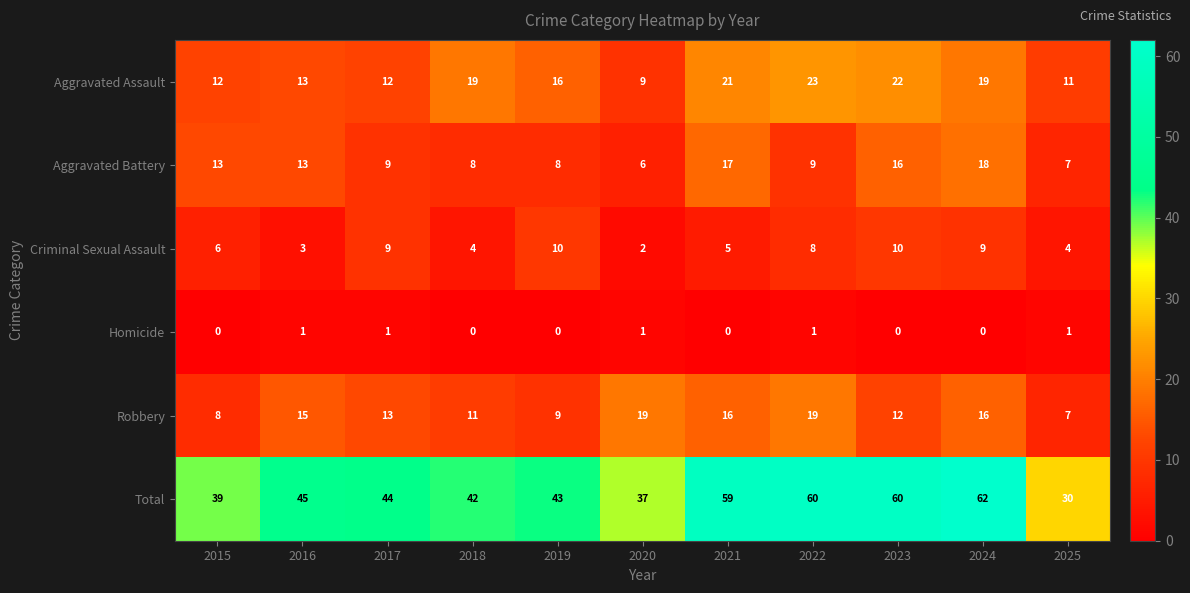

Rank the series at 2020 from highest to lowest value.

Total, Robbery, Aggravated Assault, Aggravated Battery, Criminal Sexual Assault, Homicide